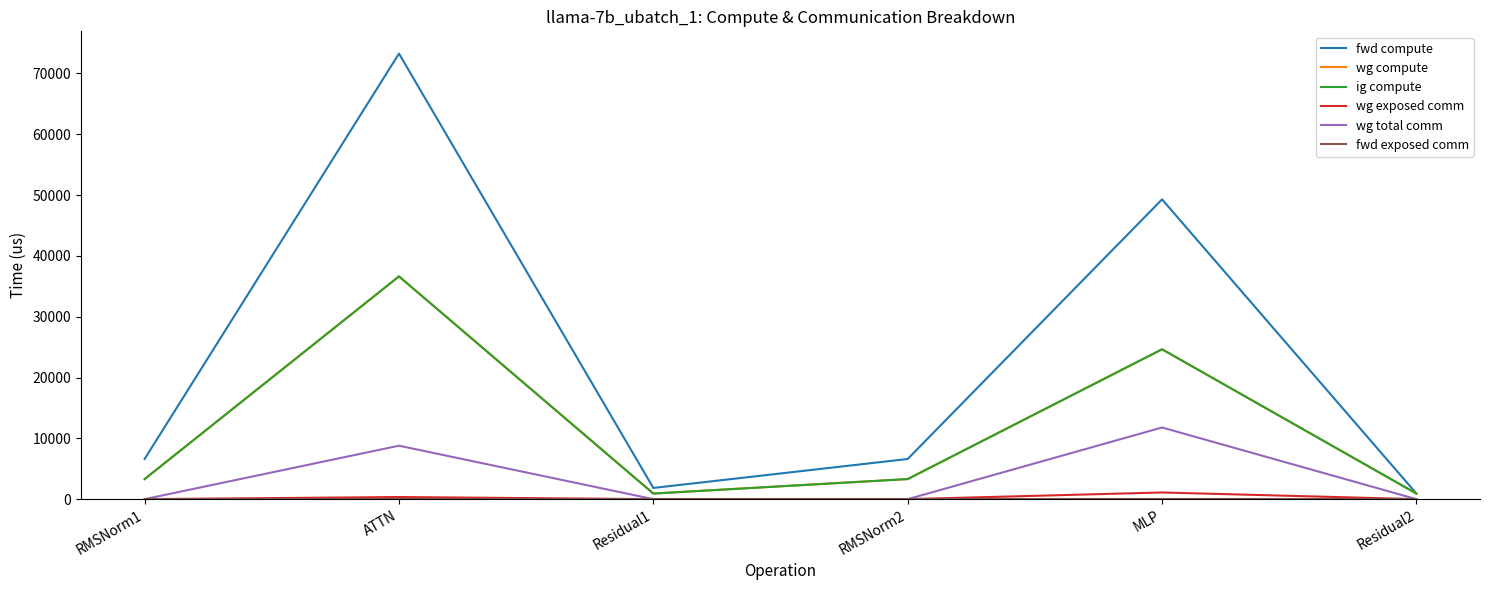

At which label is wg compute closest to 18777?

MLP